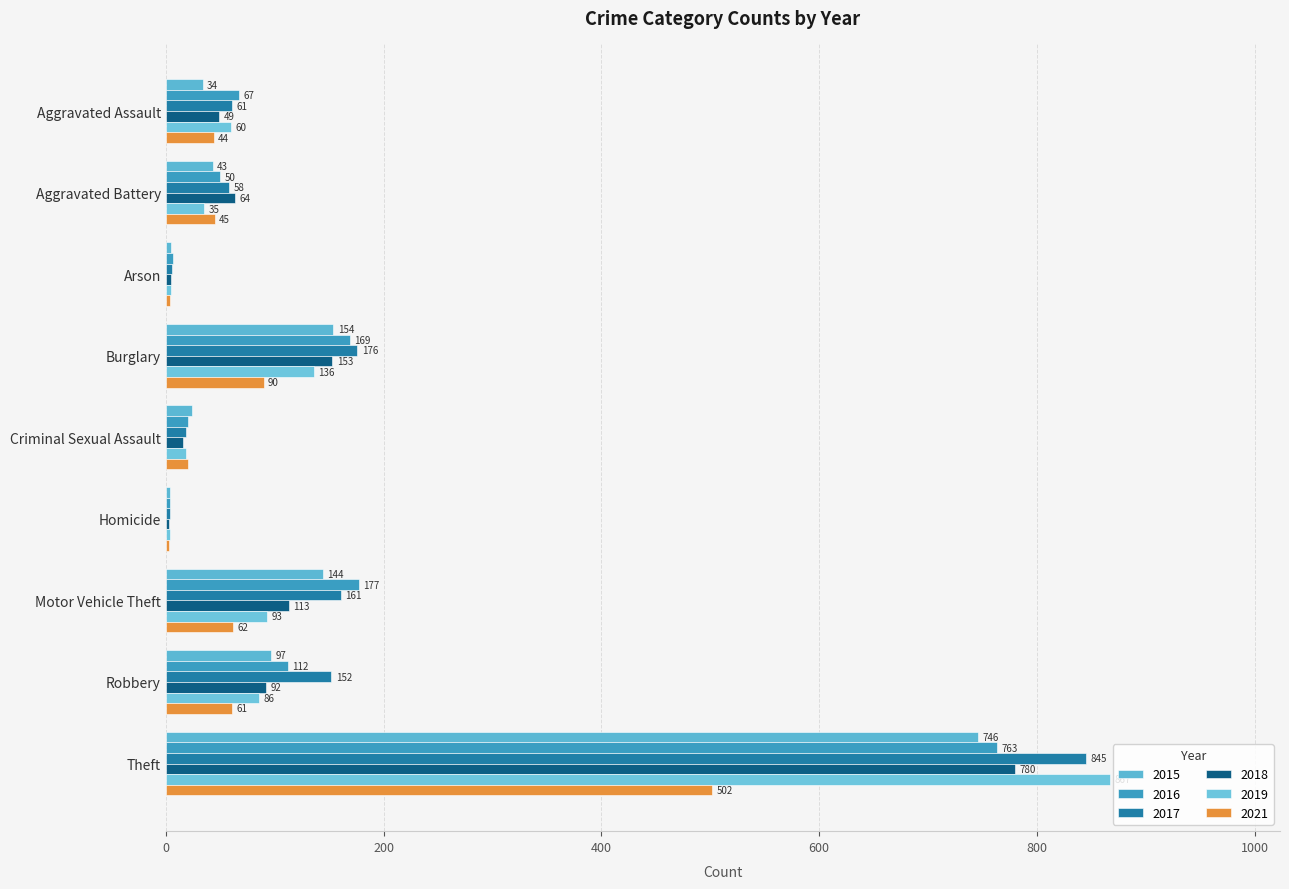

How many data points does each series have?

9